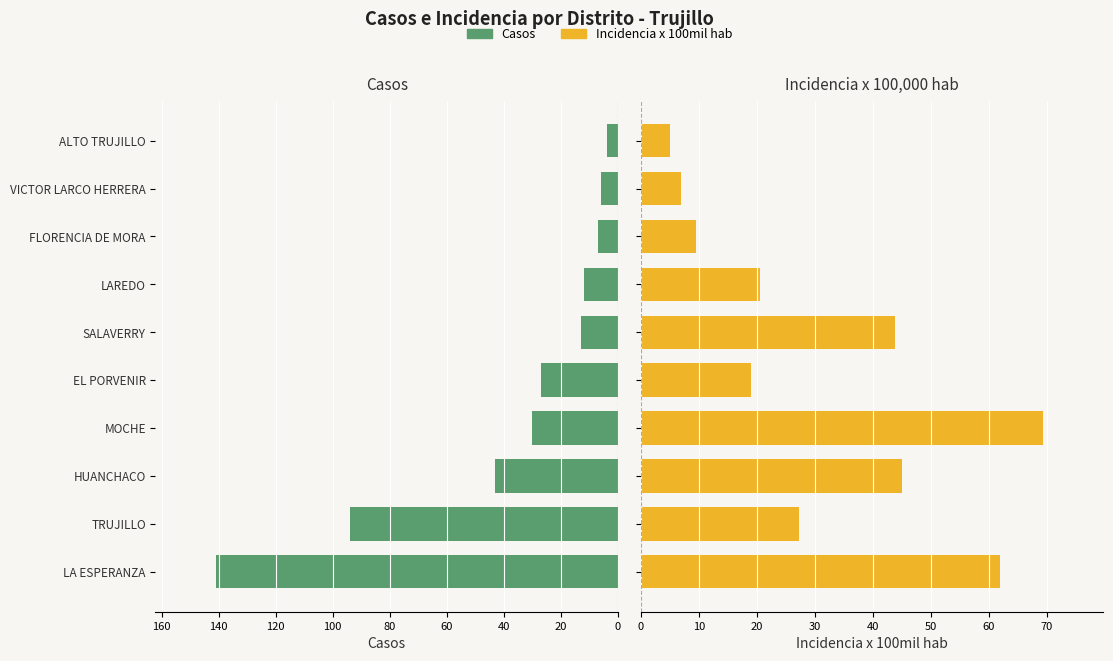

Reading right to left, extract all data points from this chart.

casos: 180=4.0	160=6.0	140=7.0	120=12.0	100=13.0	80=27.0	60=30.0	40=43.0	20=94.0	0=141.0
incidencia_100mil_hab: 180=5.0	160=6.9	140=9.5	120=20.5	100=43.9	80=18.9	60=69.4	40=45.1	20=27.3	0=61.9